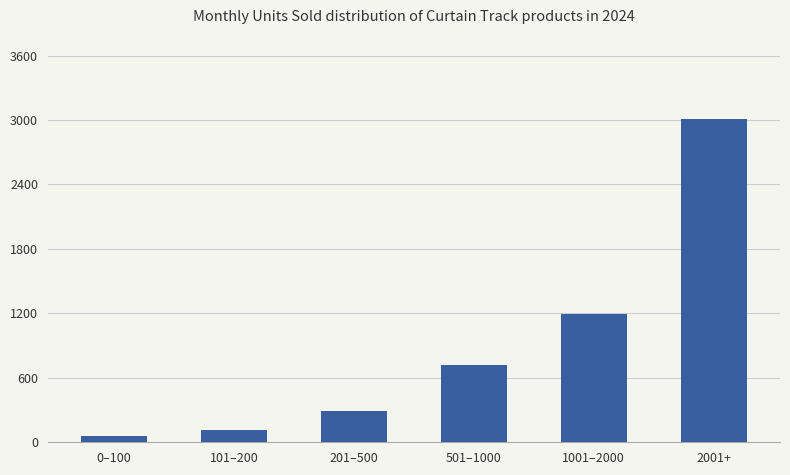

What is the change in value from 0–100 to 2001+?

+2955